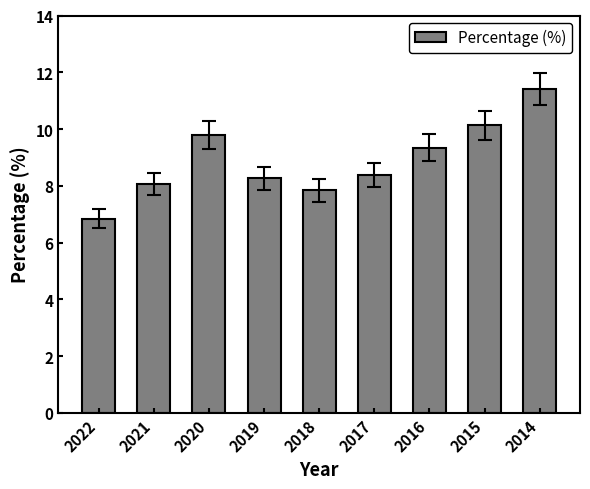

List the labels in order of value, largest first.

2014, 2015, 2020, 2016, 2017, 2019, 2021, 2018, 2022